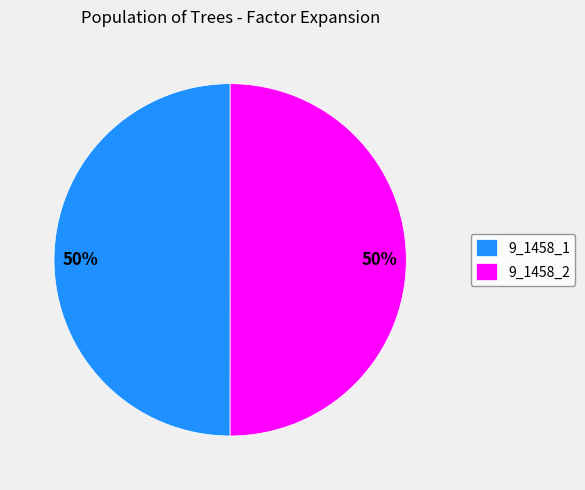

To the nearest percent, what portion does 9_1458_1 represent?

50%